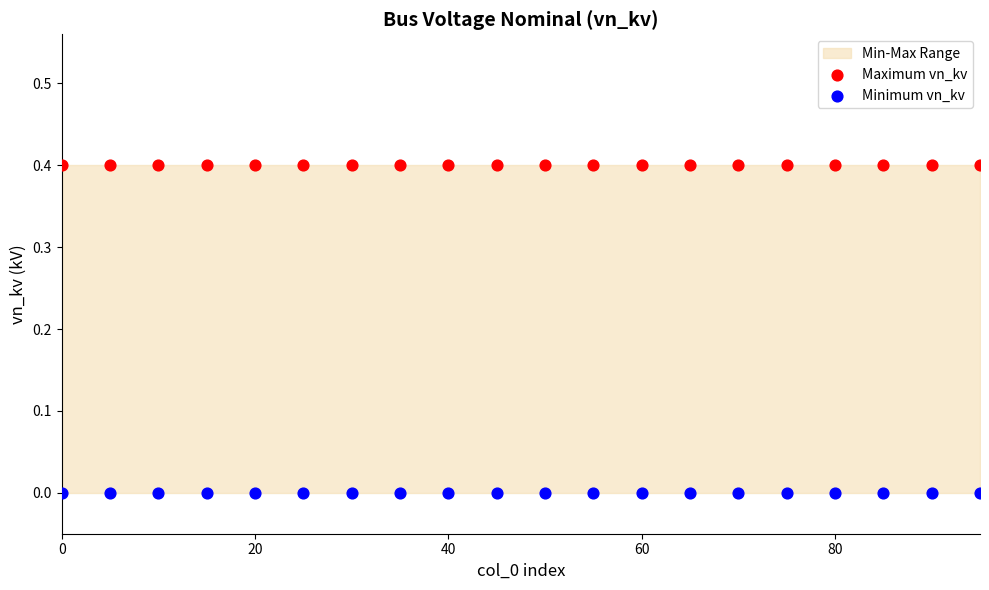

Which series reaches the maximum Y coordinate?

Maximum vn_kv